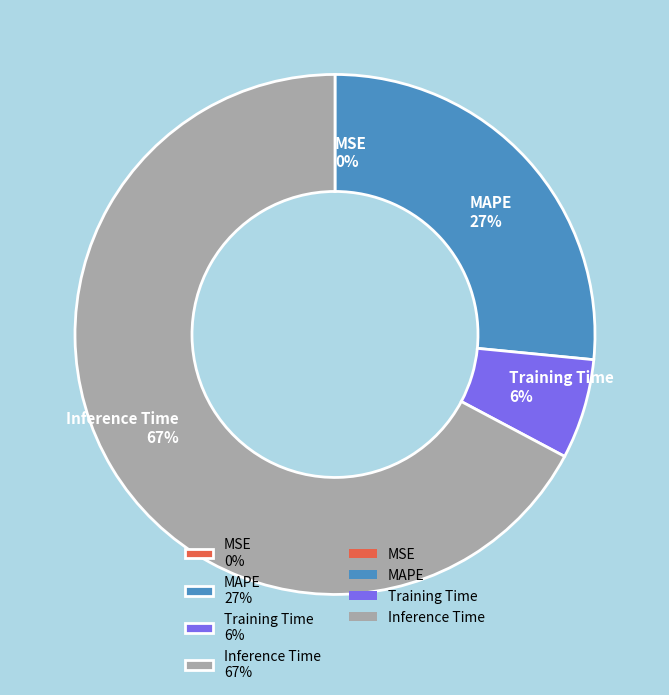

Is it true that Inference Time 67% is 67% of the pie?

True